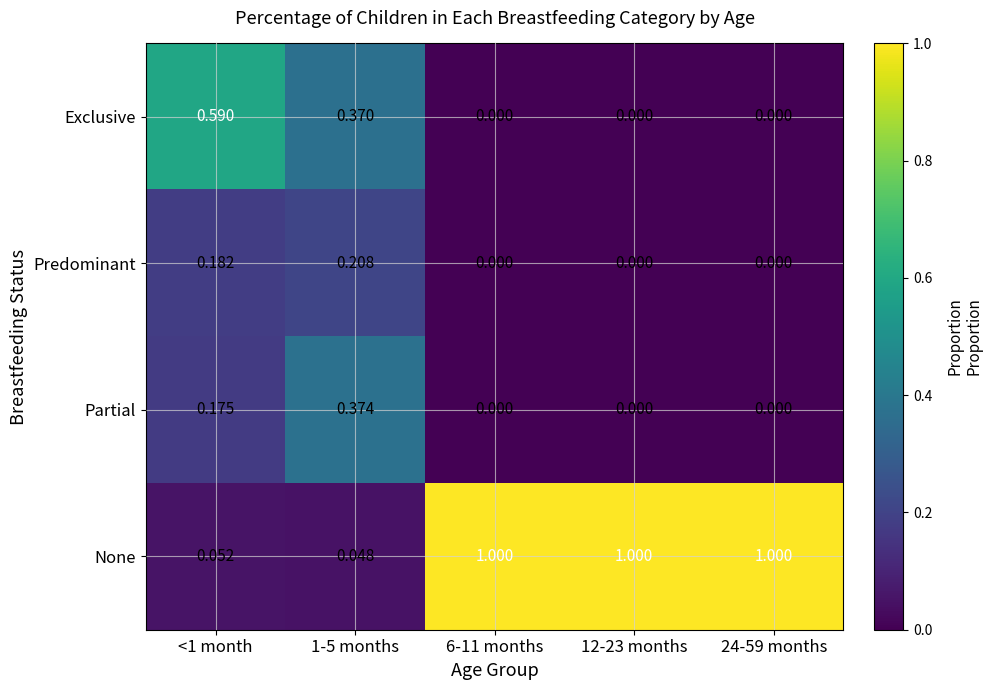

Which series has the largest range (max minus min)?

None